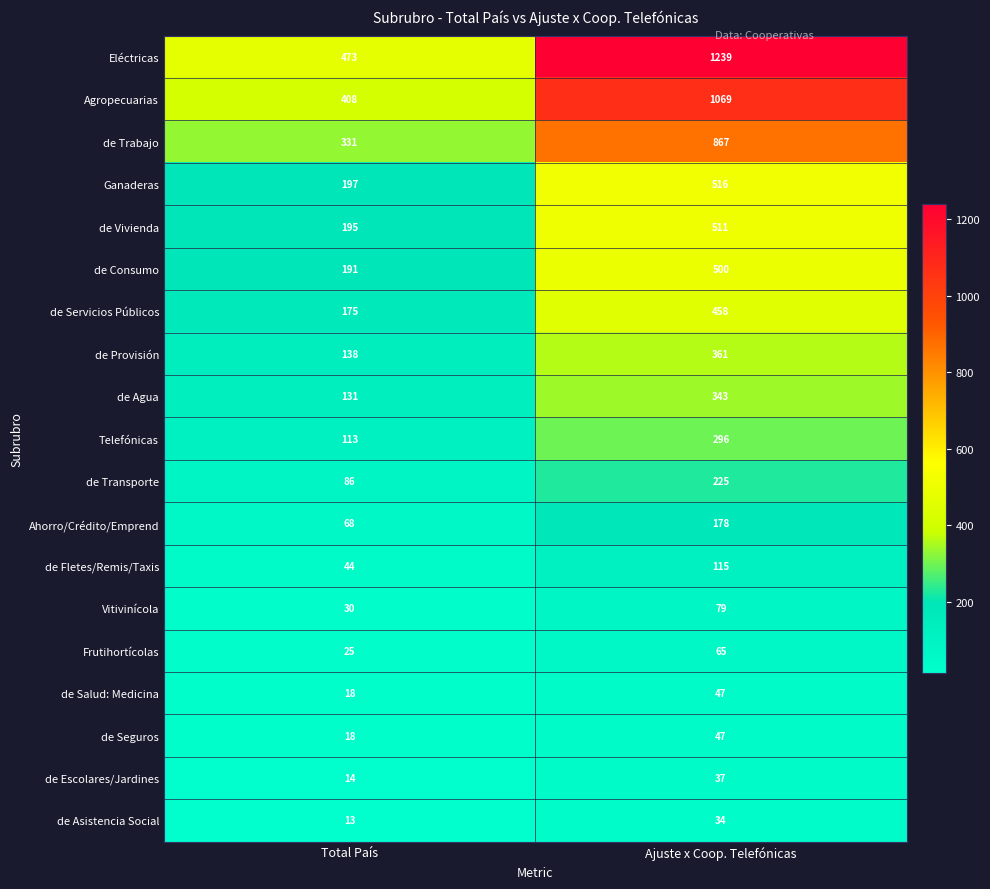

At how many categories does at least one series exceed 620?

1